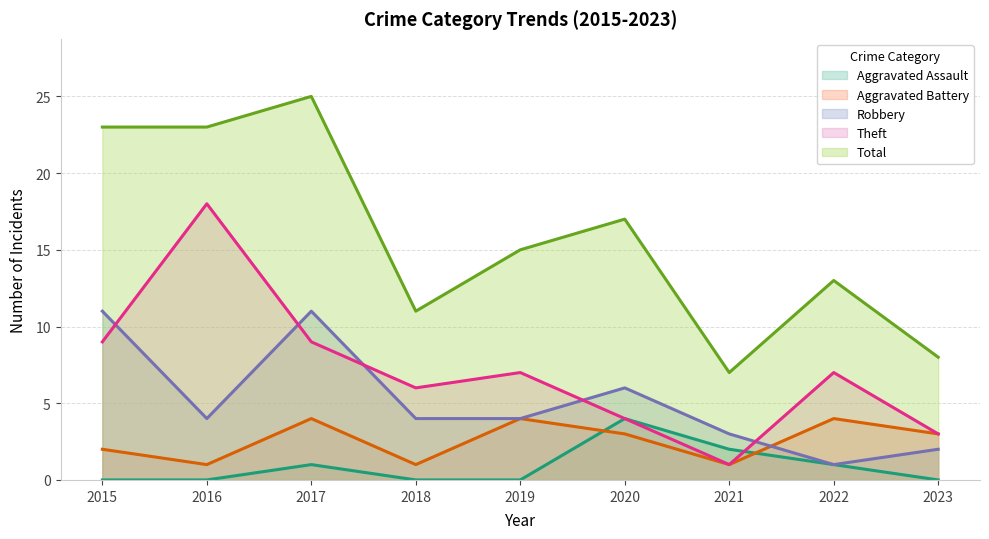

After their last crossing, which series has the higher values: Robbery or Aggravated Battery?

Aggravated Battery